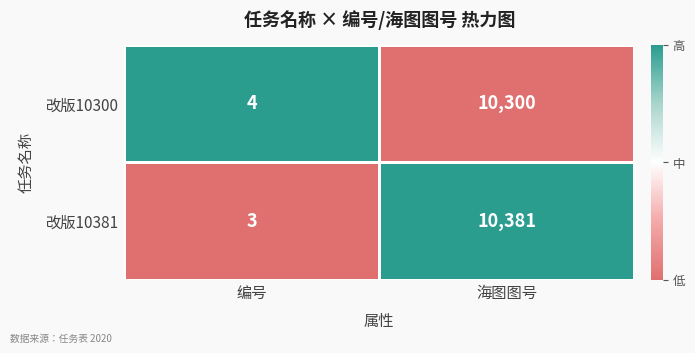

Reading right to left, list all the values displayed in this chart.

改版10300: 海图图号=10300	编号=4
改版10381: 海图图号=10381	编号=3